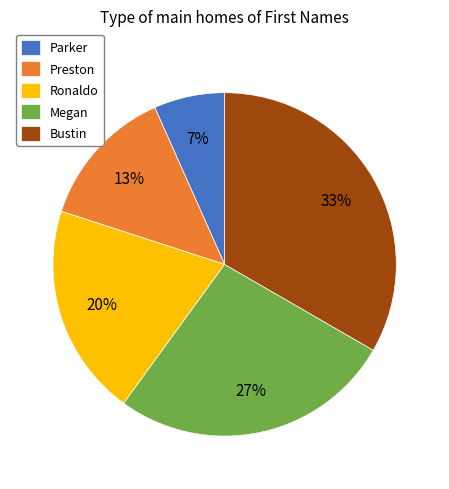

True or false: Preston accounts for 18% of the total.

False